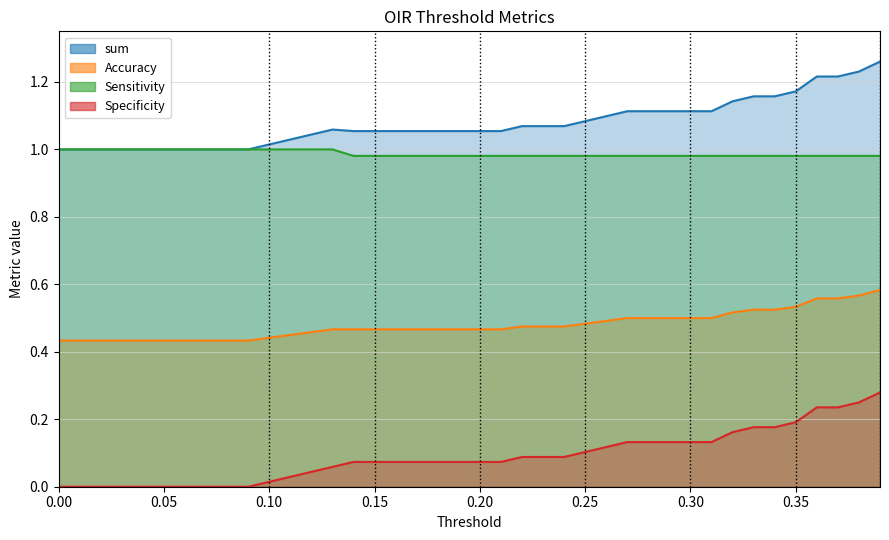

Is the value of Sensitivity at 0.29 greater than the value of sum at 0.04?

No